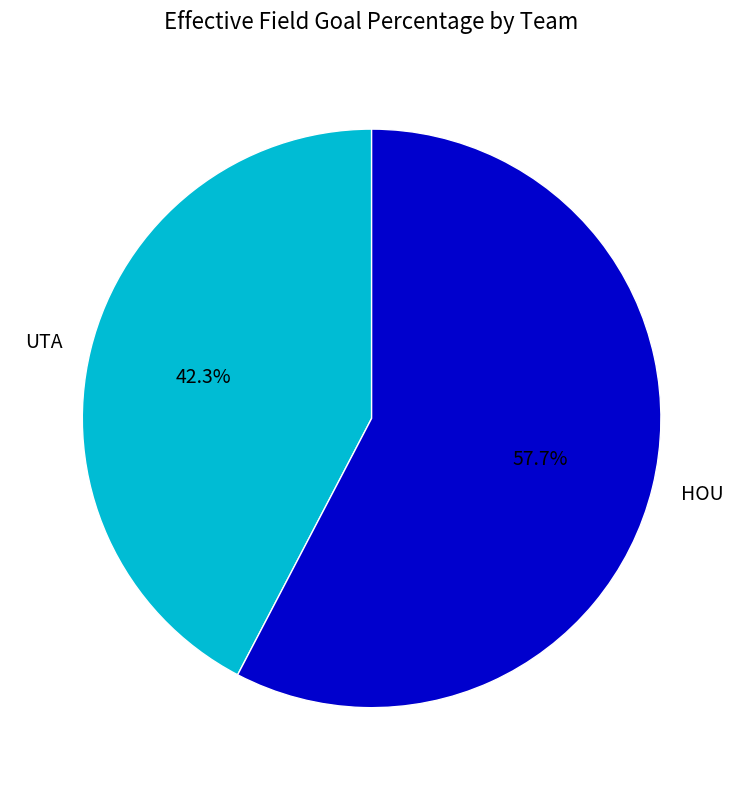

Which category has the biggest portion of the pie?

HOU